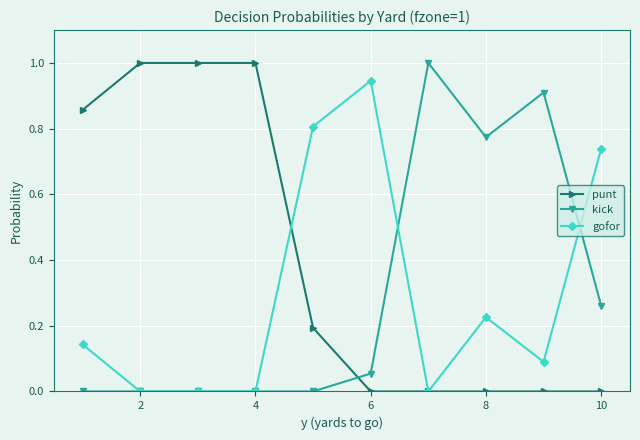

Which series ends up on top after the final intersection of kick and punt?

kick